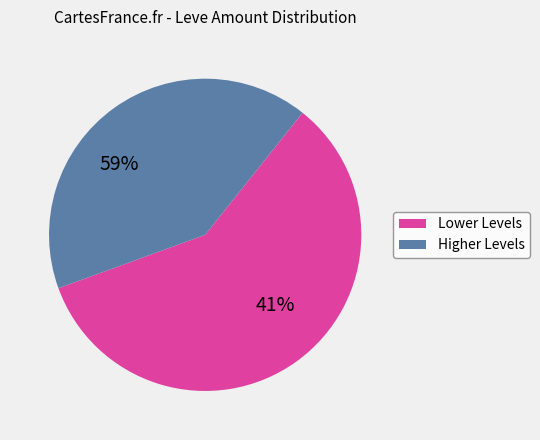

True or false: Bronze Rivets accounts for 1% of the total.

False